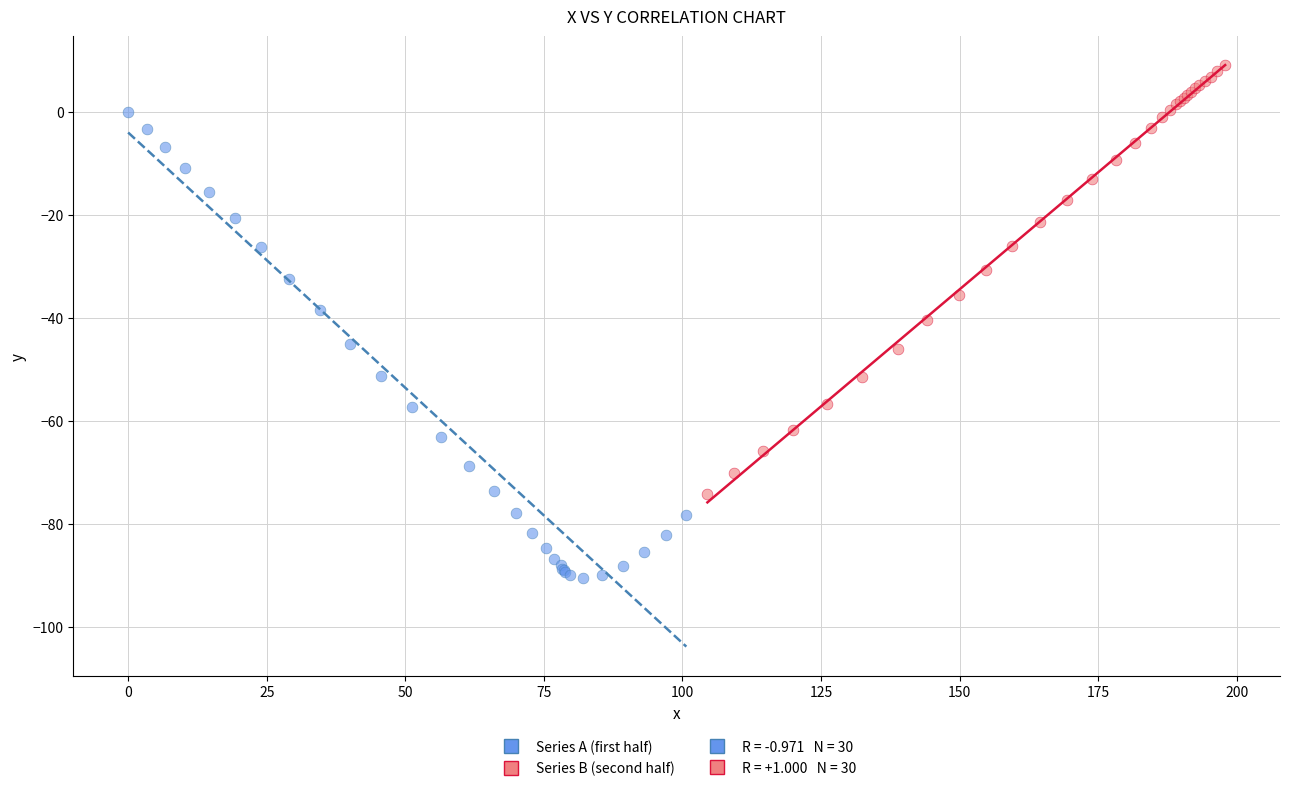

Which series reaches the minimum Y coordinate?

Series A (first half)